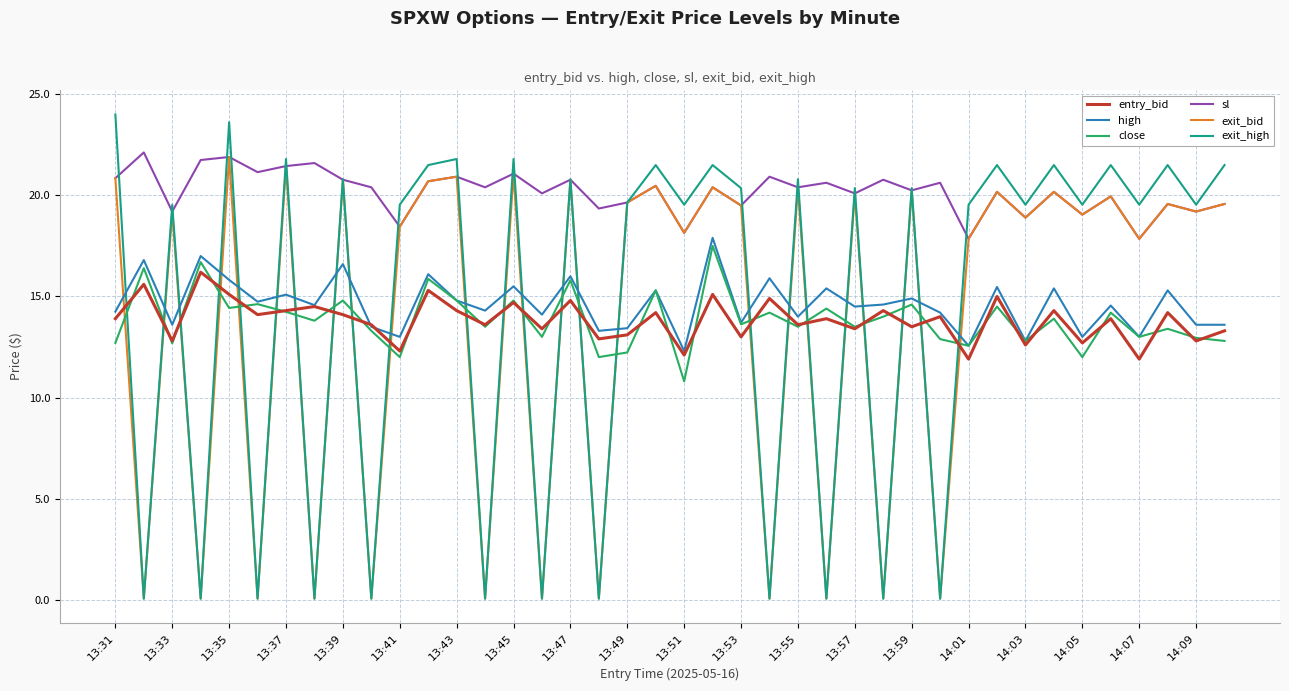

What is the highest value of the high series?

17.9